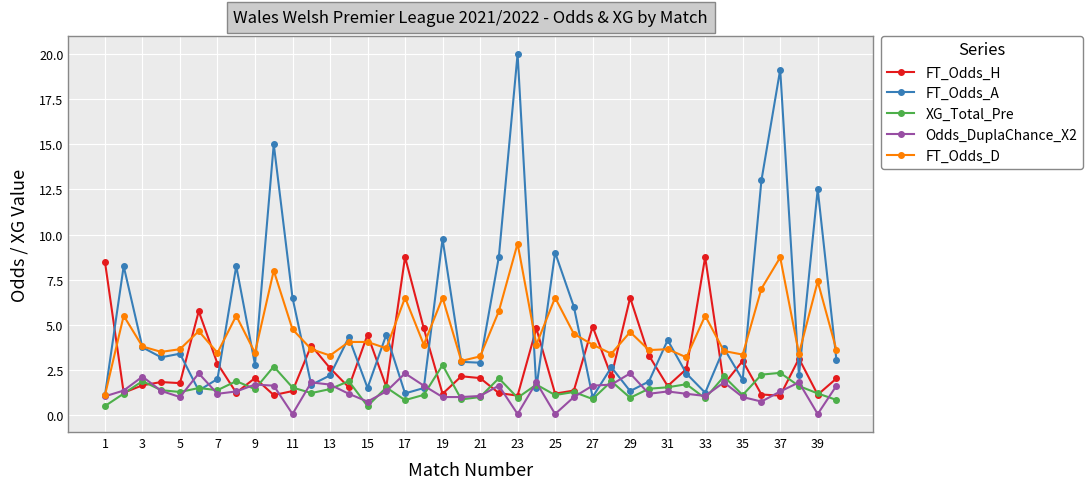

Which series has the widest spread of values?

FT_Odds_A